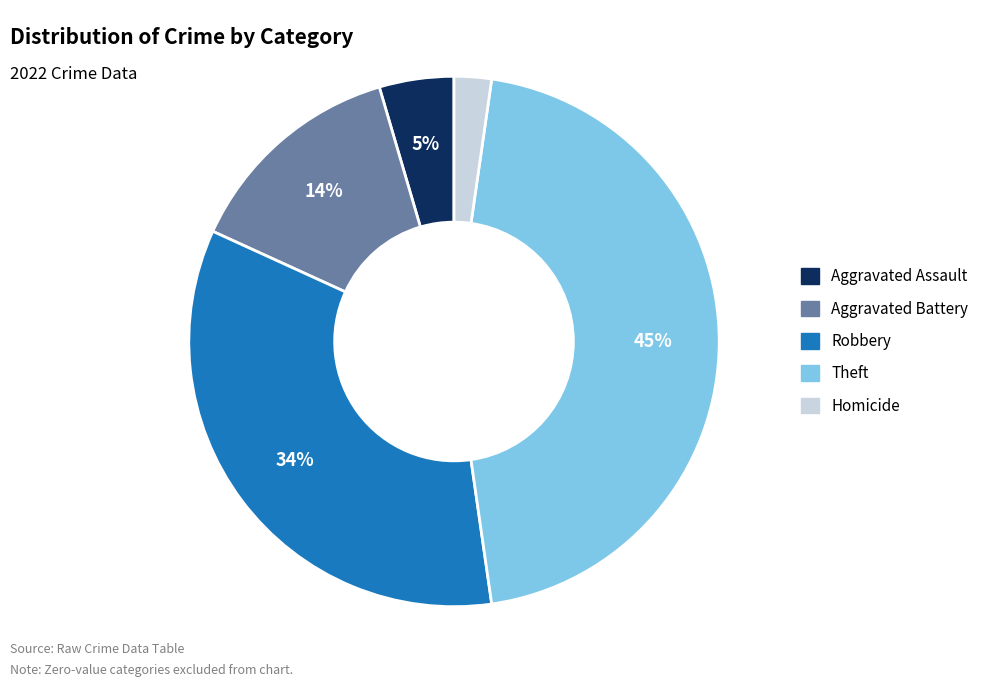

How many segments does this pie chart have?

5